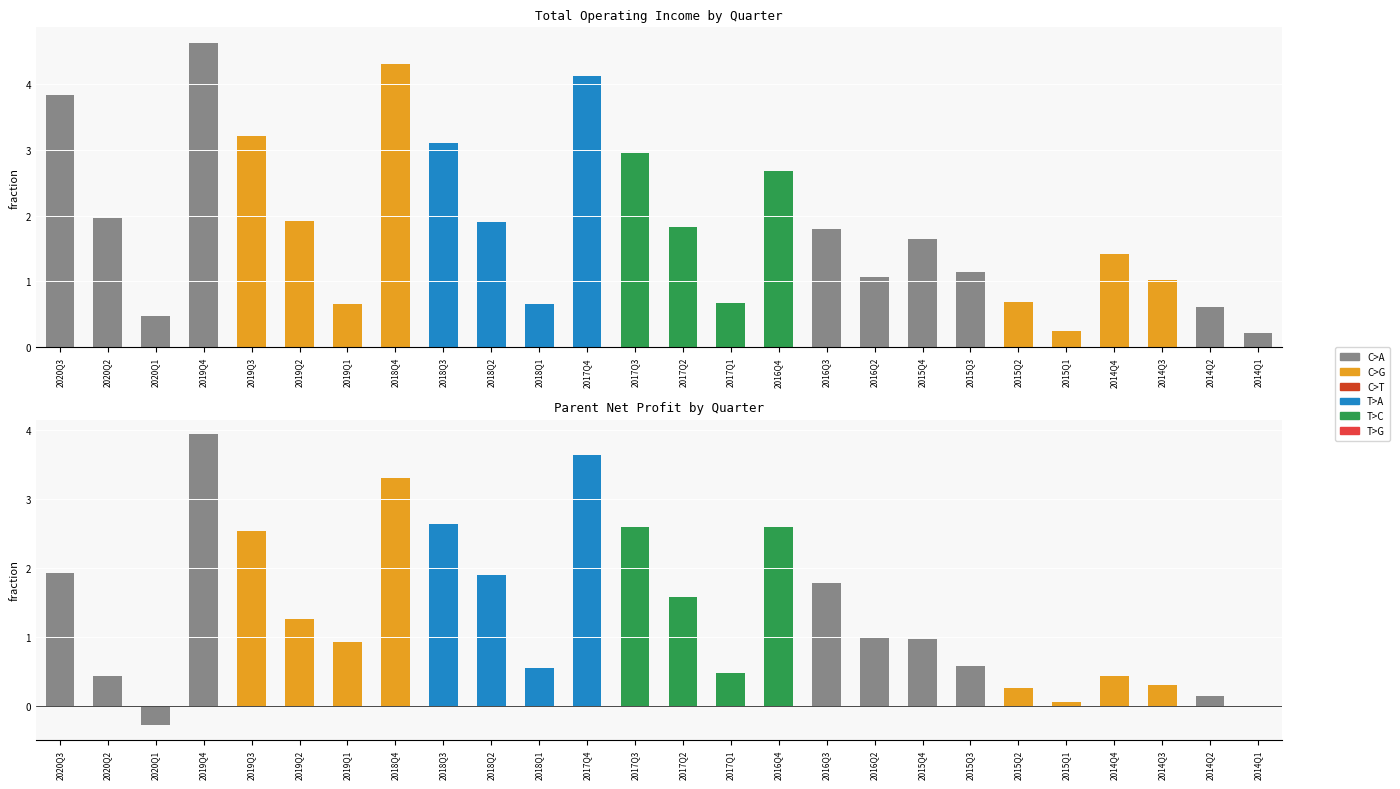

Which label corresponds to the largest value in the chart?

2019Q4